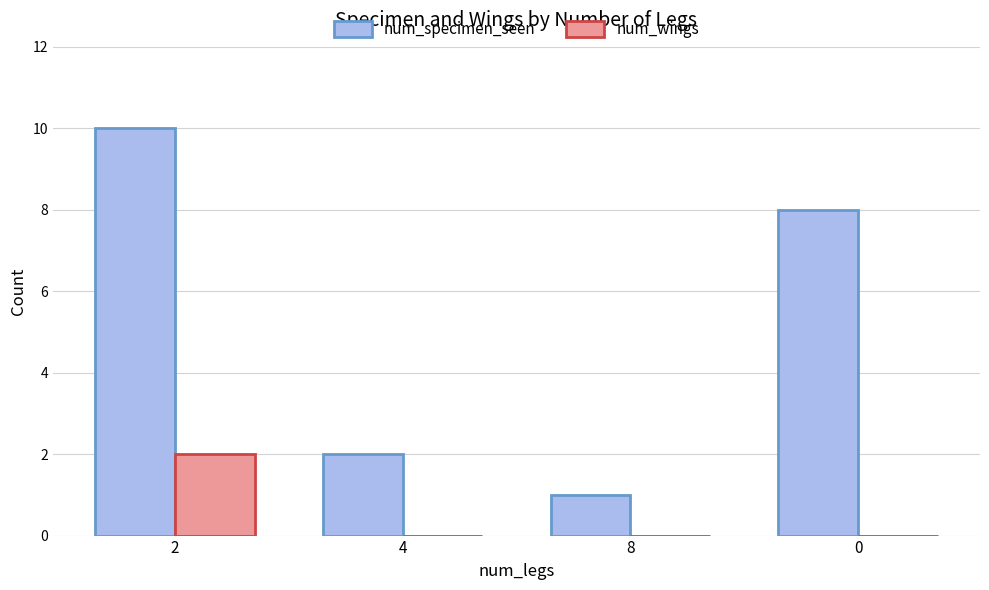

What is the maximum value shown in the chart?

10